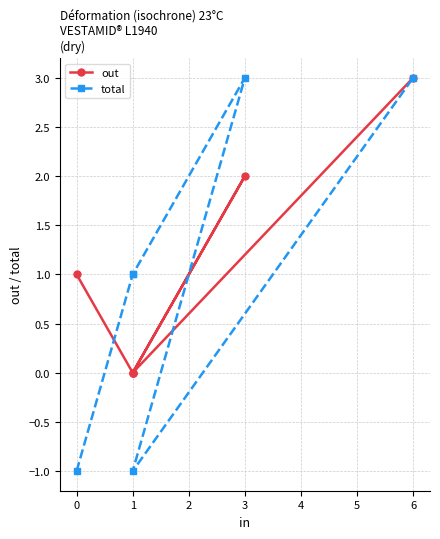

Reading left to right, extract all data points from this chart.

out: 1	0	0	2	0	3
total: -1	1	1	3	-1	3